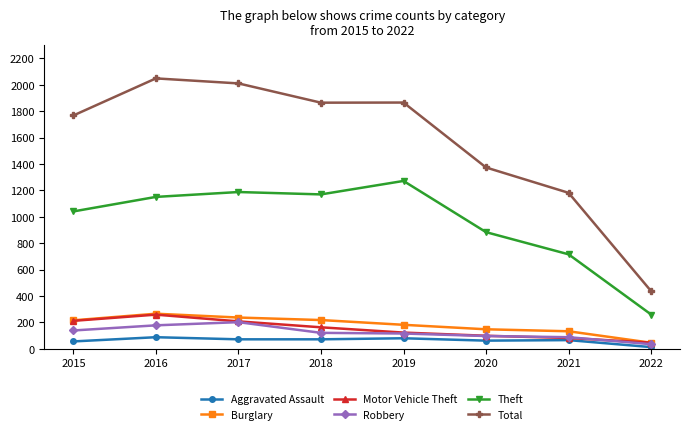

What are all the series names shown in the legend?

Aggravated Assault, Burglary, Motor Vehicle Theft, Robbery, Theft, Total